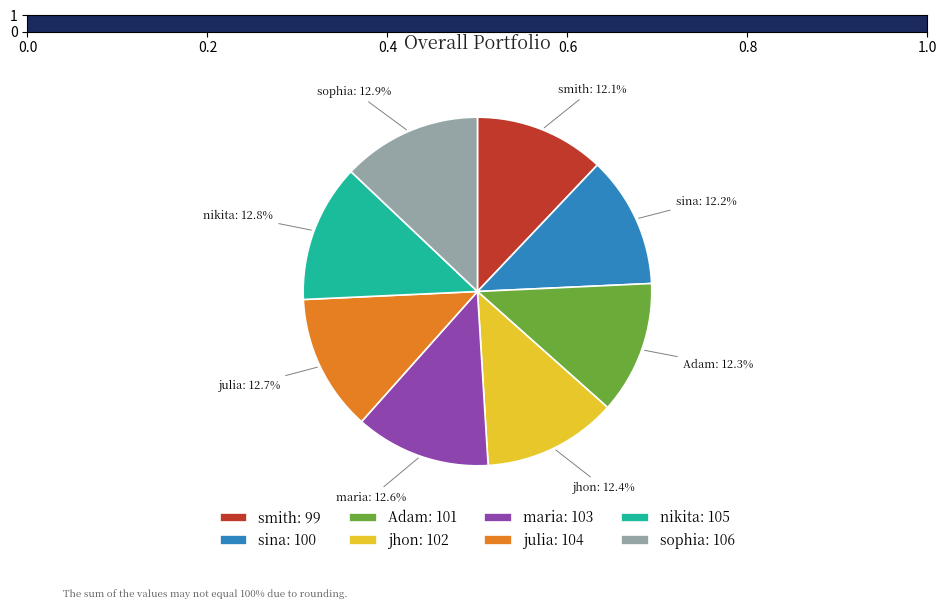

What is the ratio of the value at sophia: 106 to the value at sina: 100?

1.1